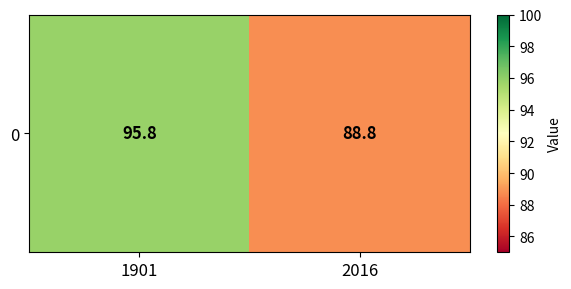

Rank the categories by value from lowest to highest.

2016, 1901